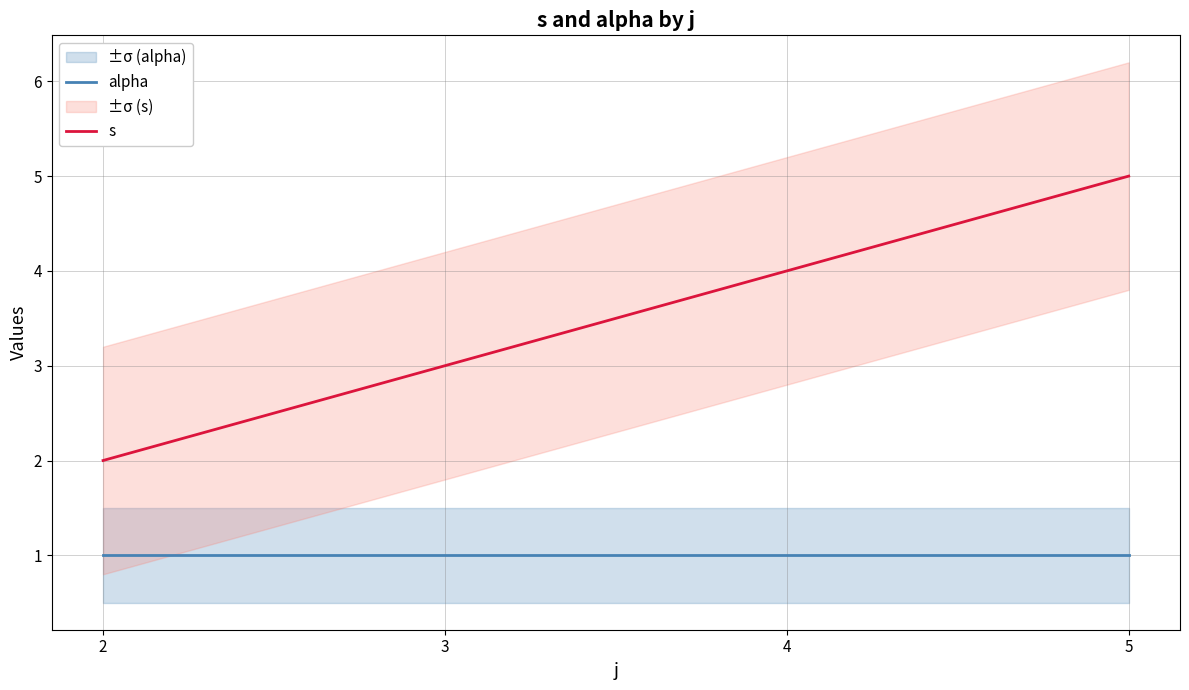

Is this an area chart (filled region under the line)?

No